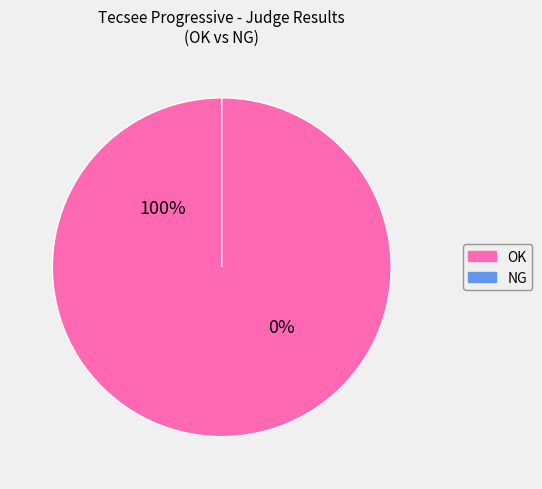

What is the change in value from OK to NG?

-934